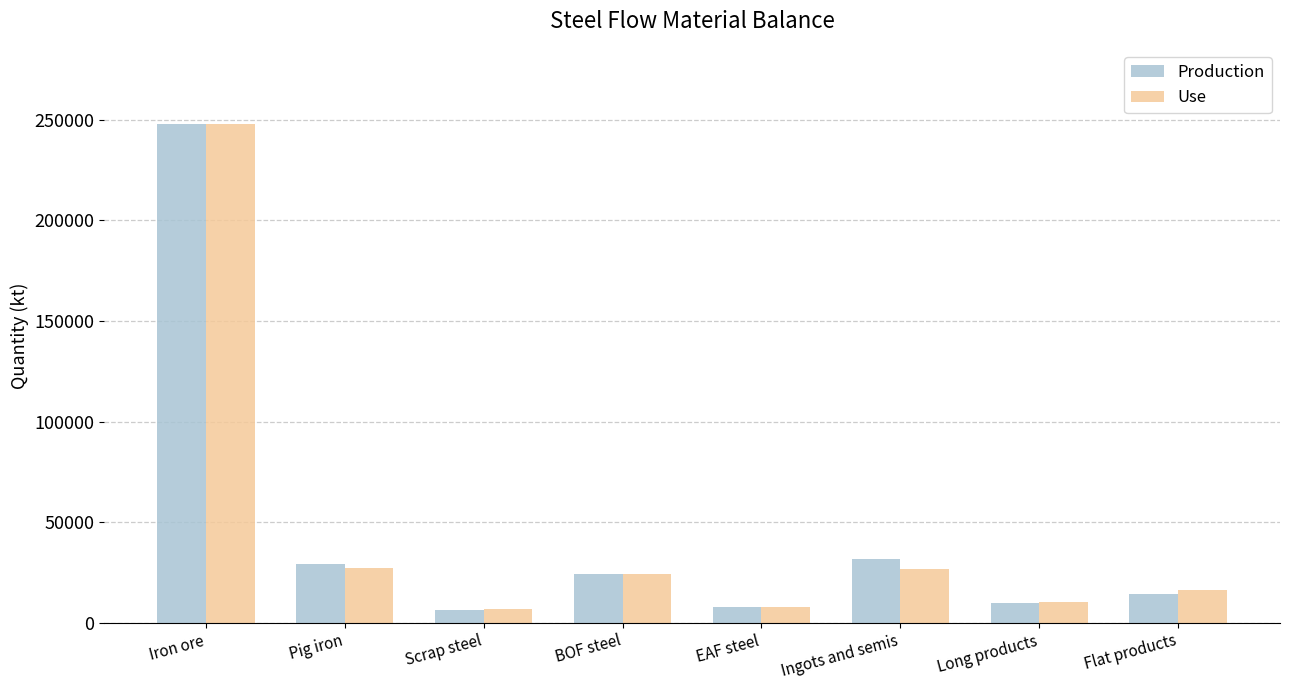

At which category is the sum across all series the highest?

Iron ore